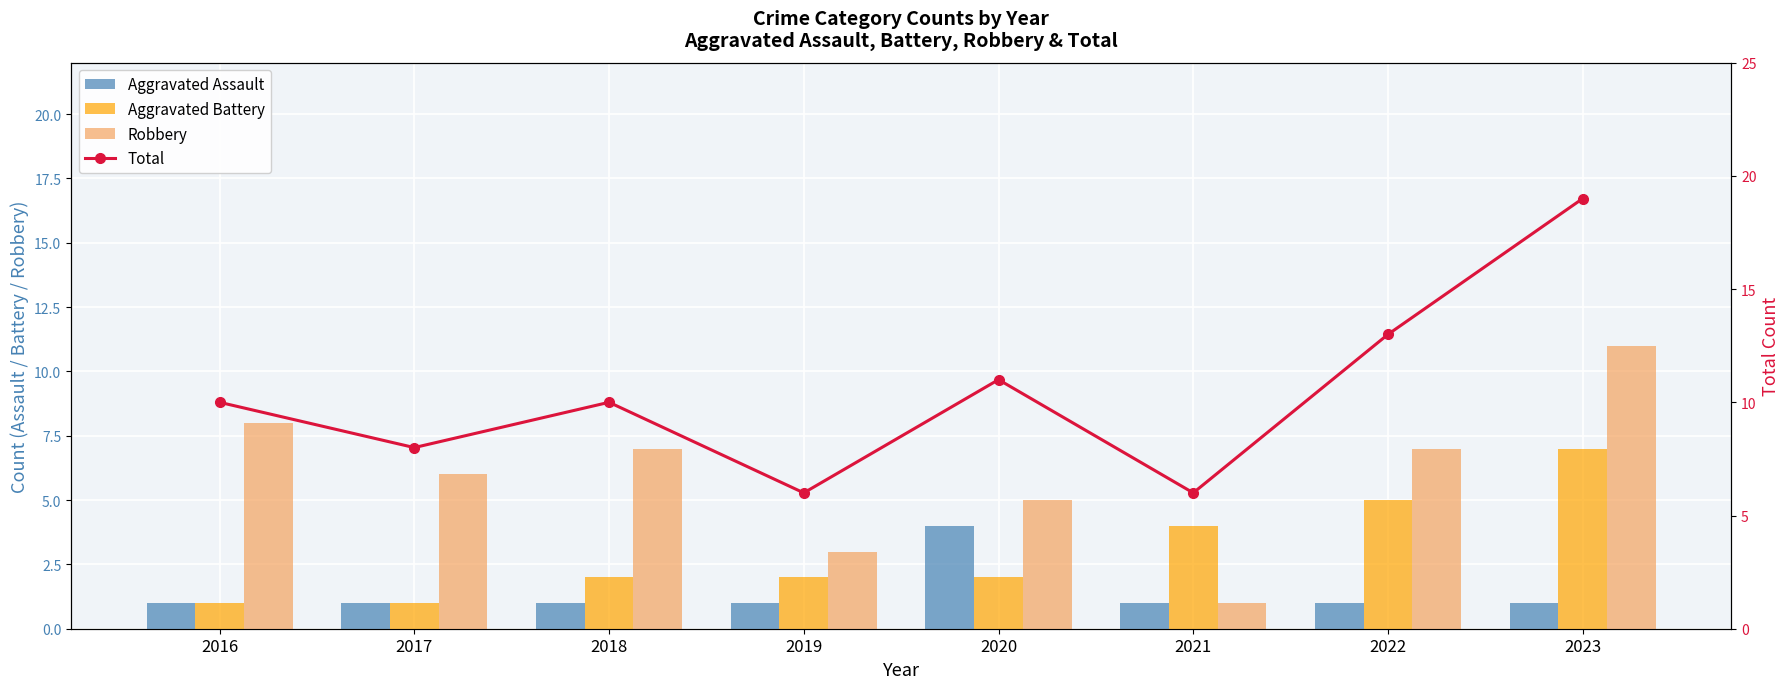

Which series changed the most between 2020 and 2022?

Aggravated Assault